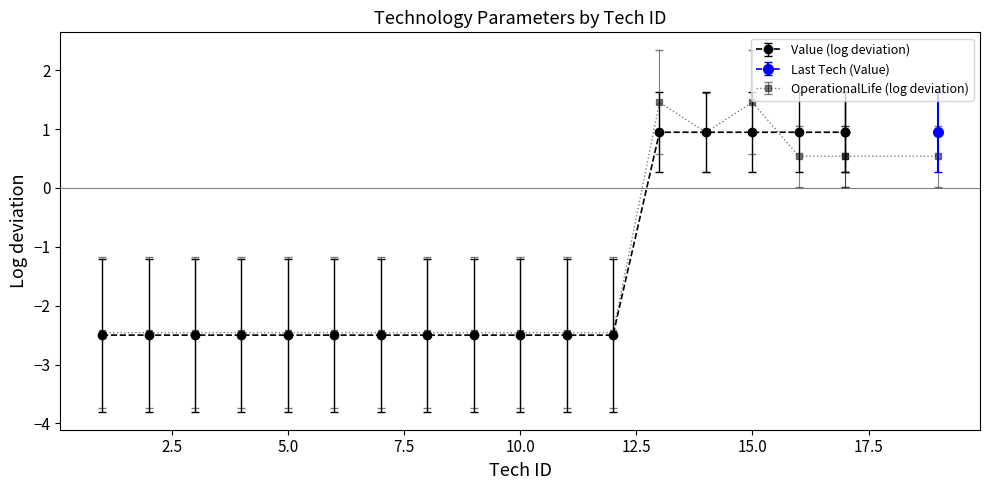

What is the sum of all values?

-43.4